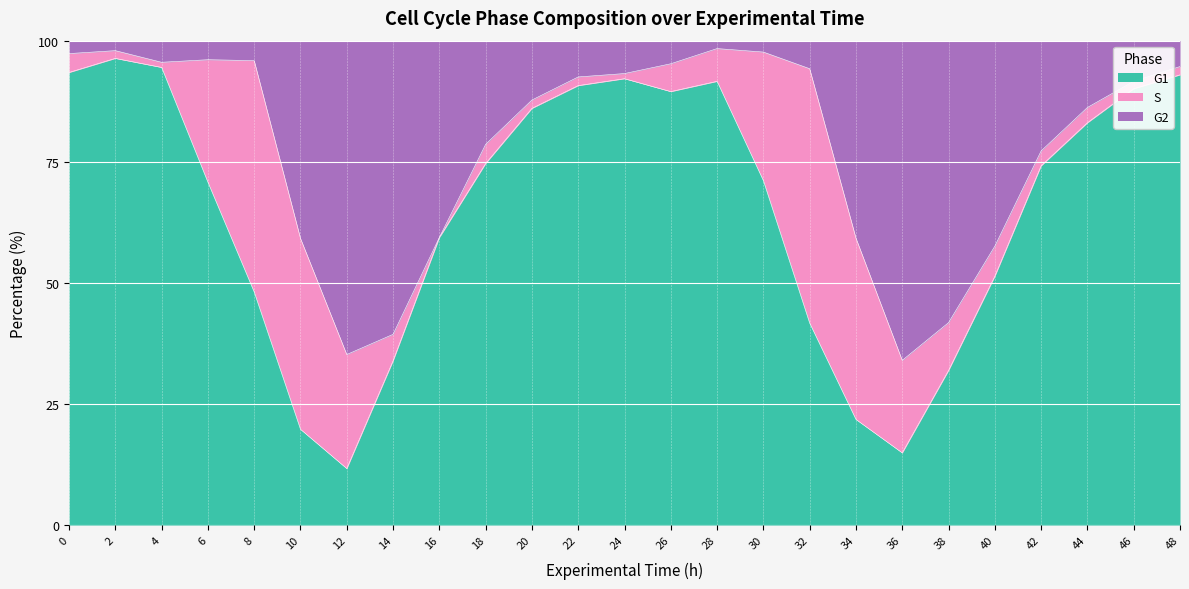

At which category does G1 reach its first local valley?

12